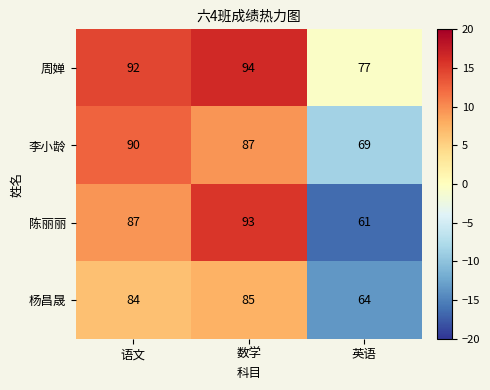

At which category does the chart reach its peak across all series?

数学